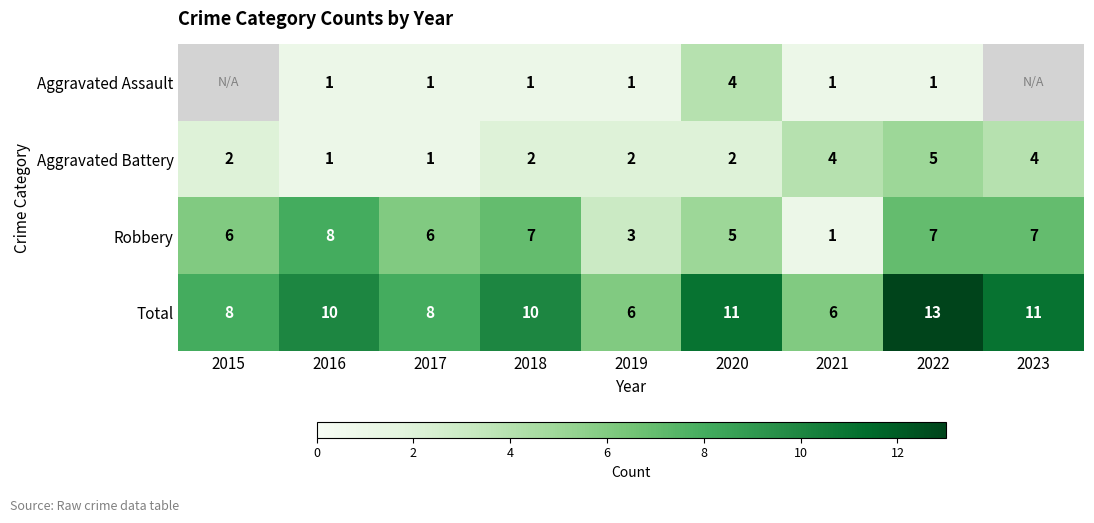

The value of Robbery at 2019 is 3. True or false?

True